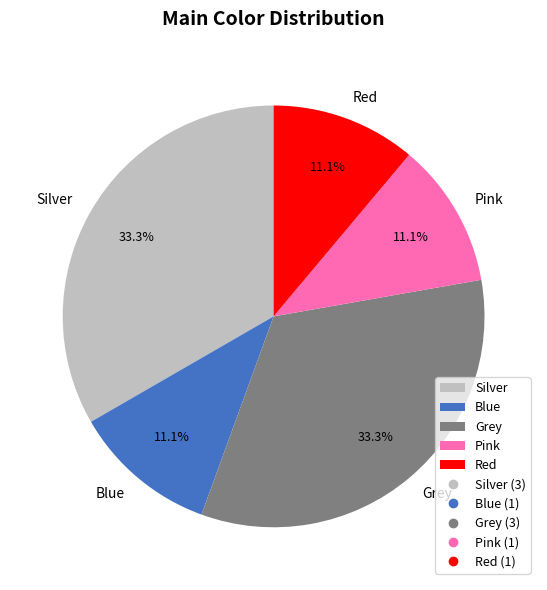

What percentage is the Grey slice, to the nearest percent?

33%